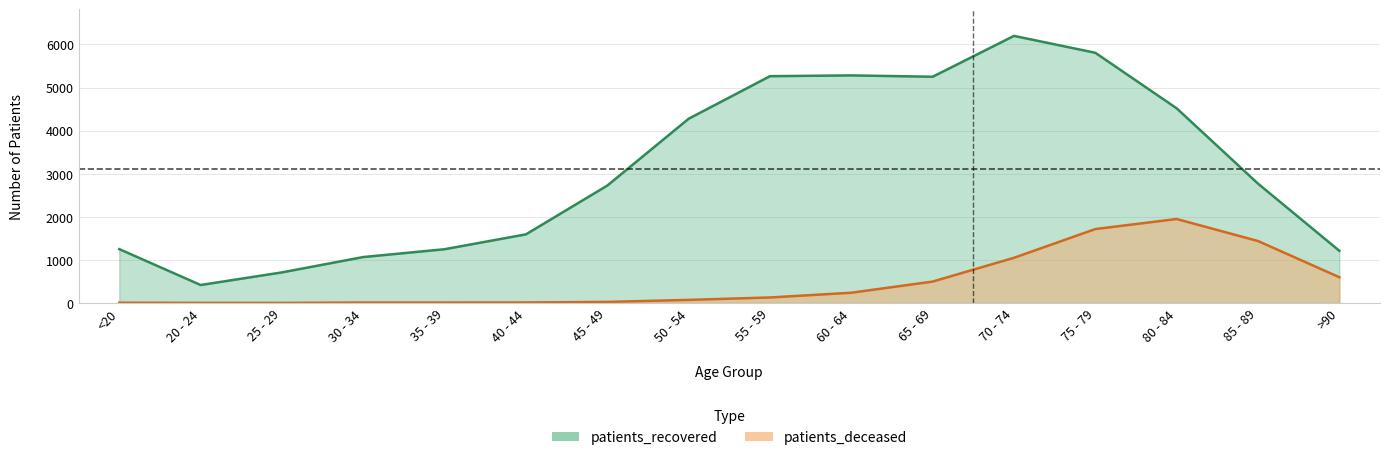

Rank the series by their average value, from highest to lowest.

patients_recovered, patients_deceased